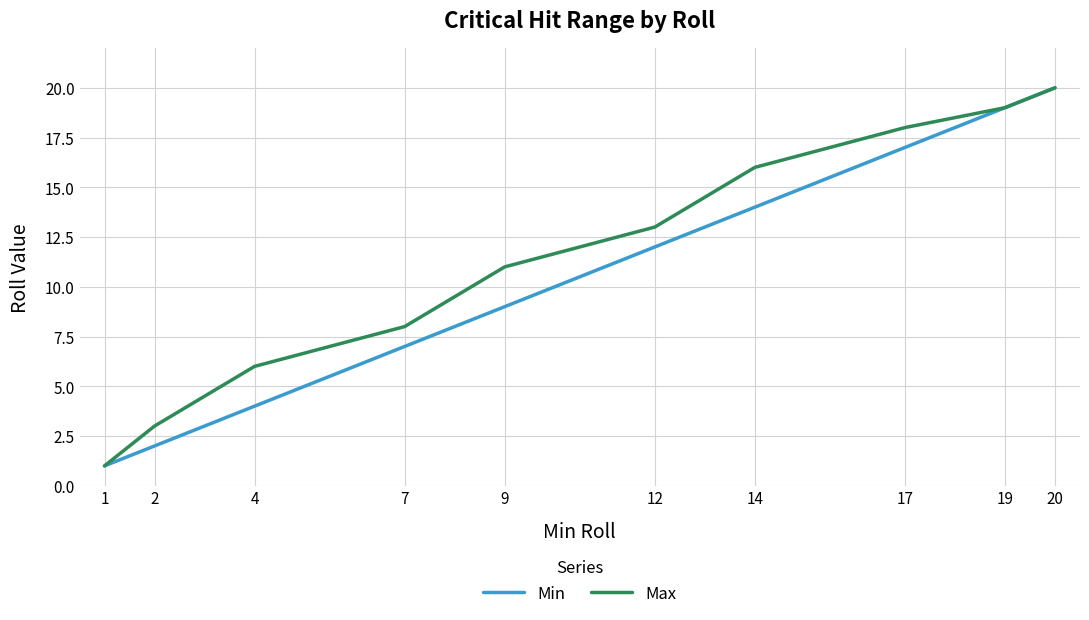

Between 7 and 9, which series saw the biggest shift?

Max